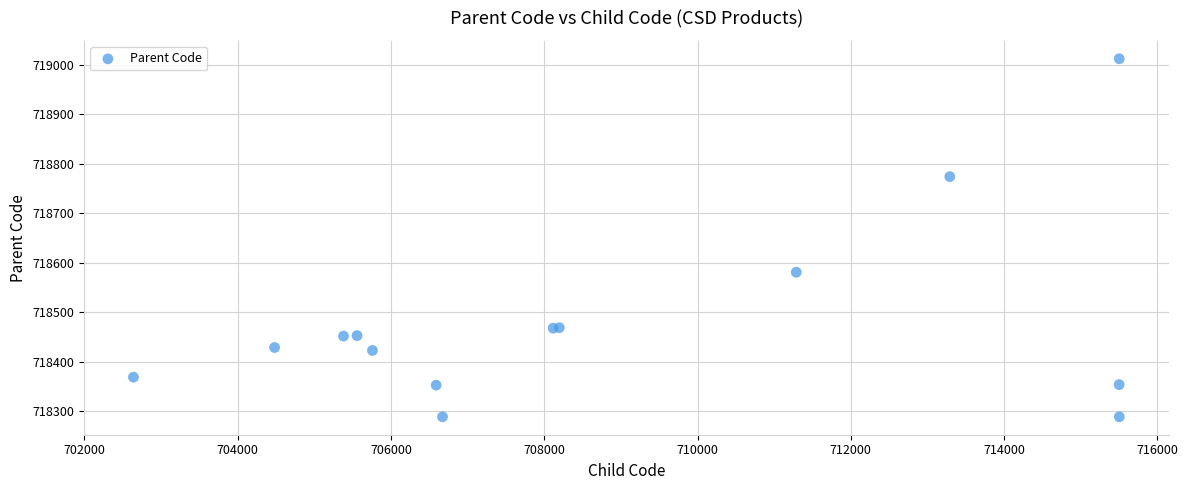

What Y value in the scatter plot is closest to 718650?

718581